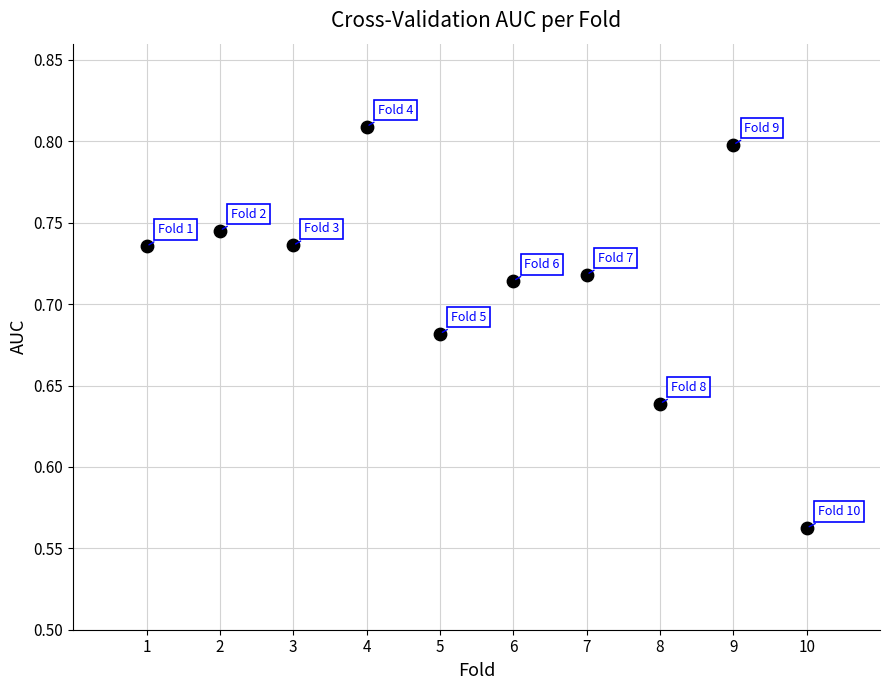

What is the range of X values (max minus min)?

9.0